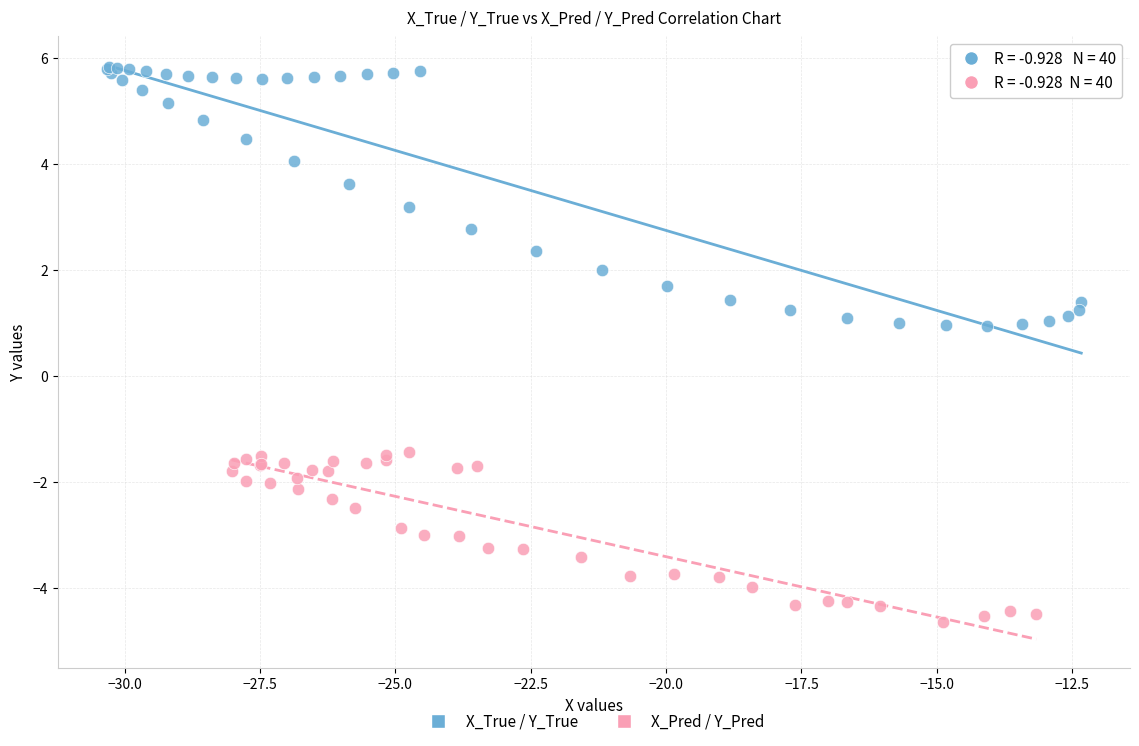

Which series reaches the minimum Y coordinate?

X_Pred / Y_Pred